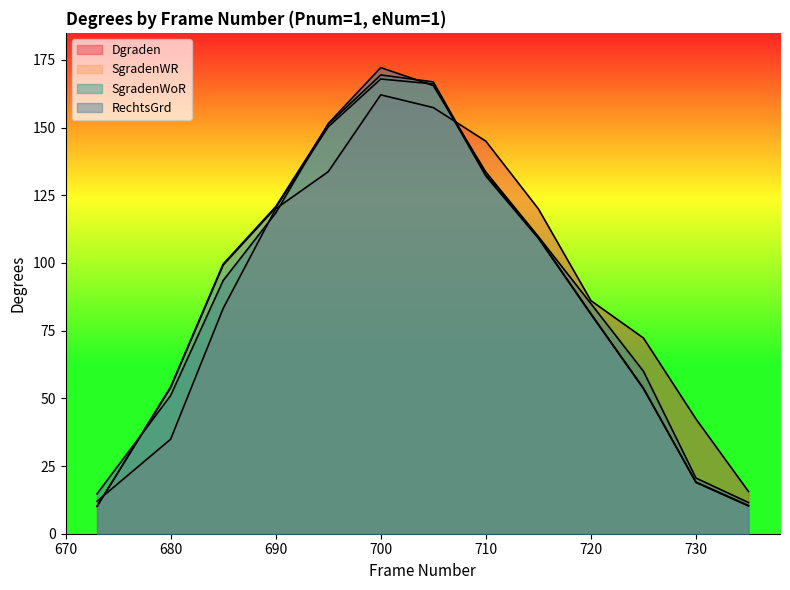

List the series in order of their peak value, lowest first.

Dgraden, SgradenWR, SgradenWoR, RechtsGrd